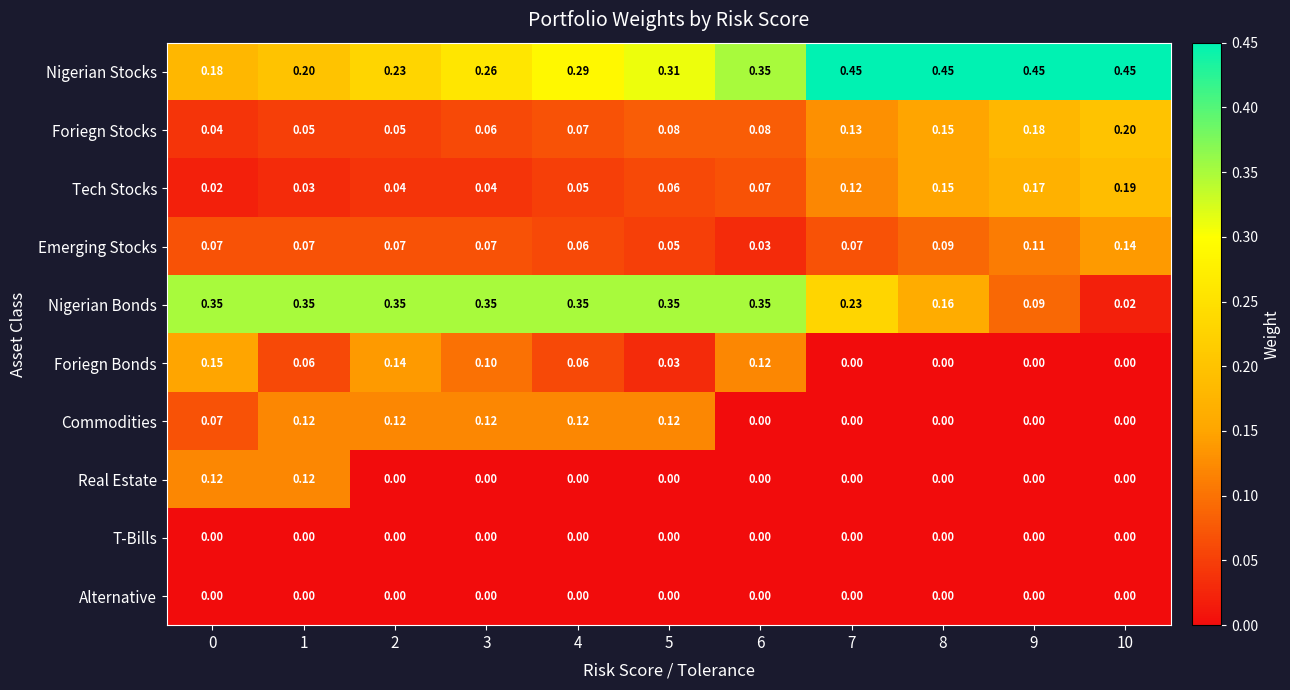

What is the total value across all series at 9?

1.0